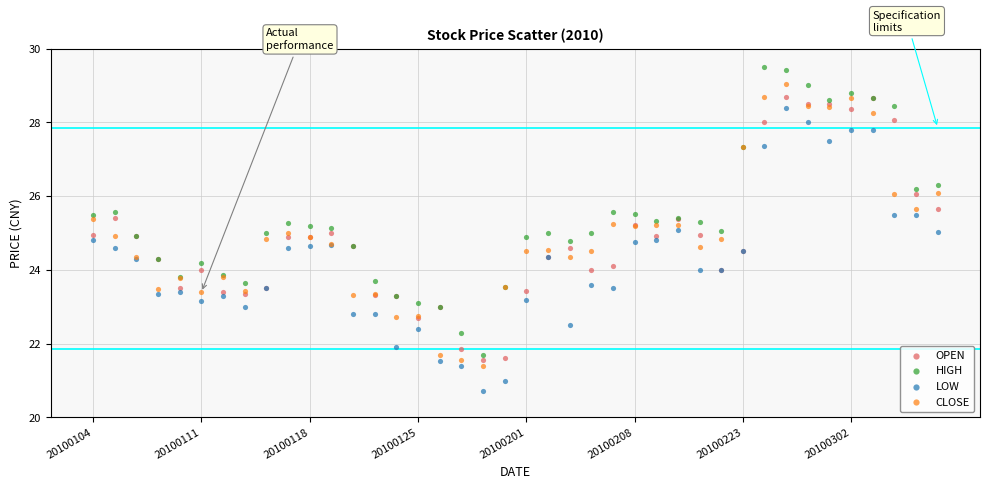

Which series has the largest Y range (max minus min)?

HIGH